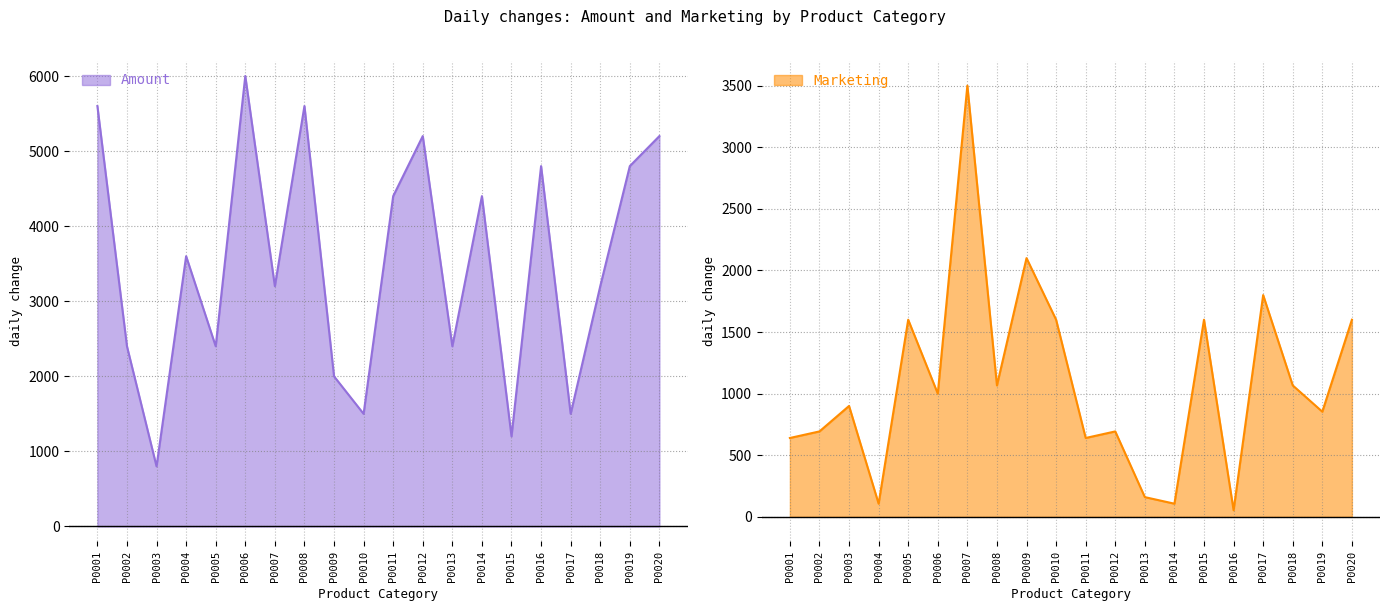

Which series ends up on top after the final intersection of Amount and Marketing?

Amount